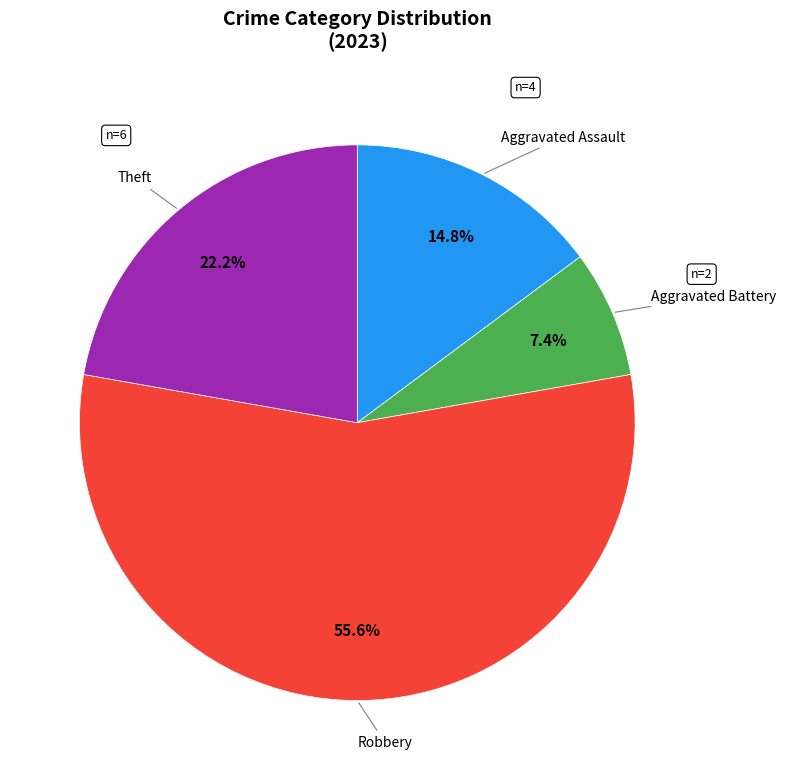

Does any single category account for the majority?

Yes